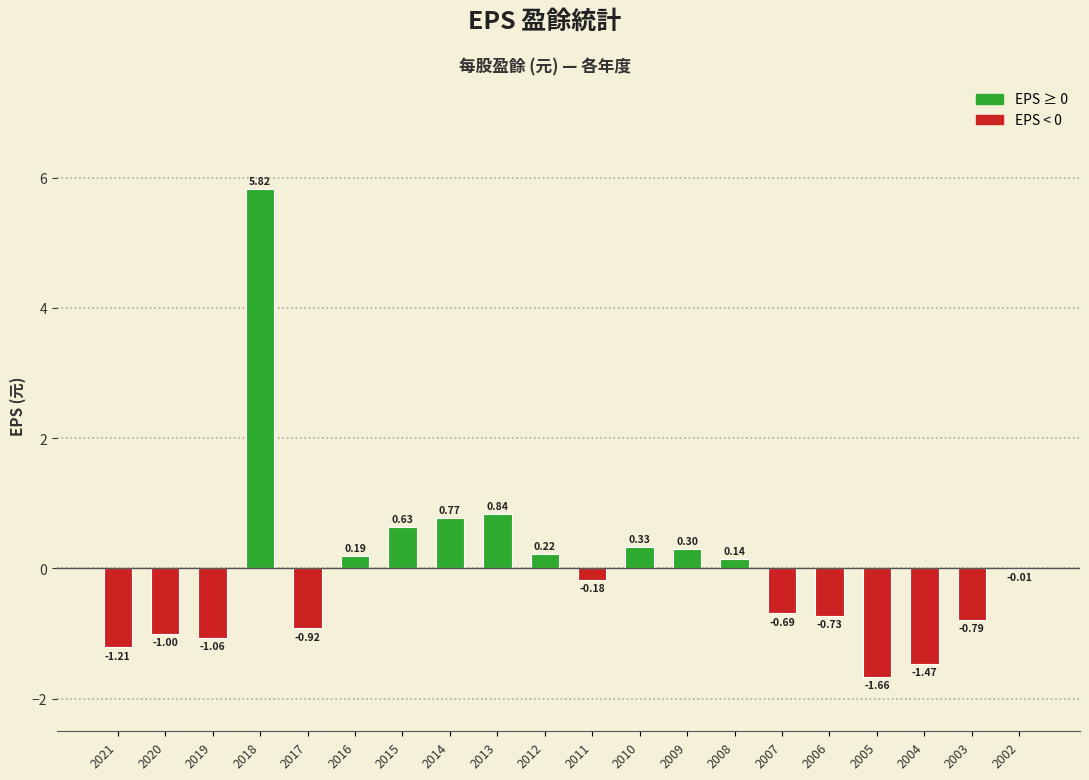

What is the sum of all values?

-0.5